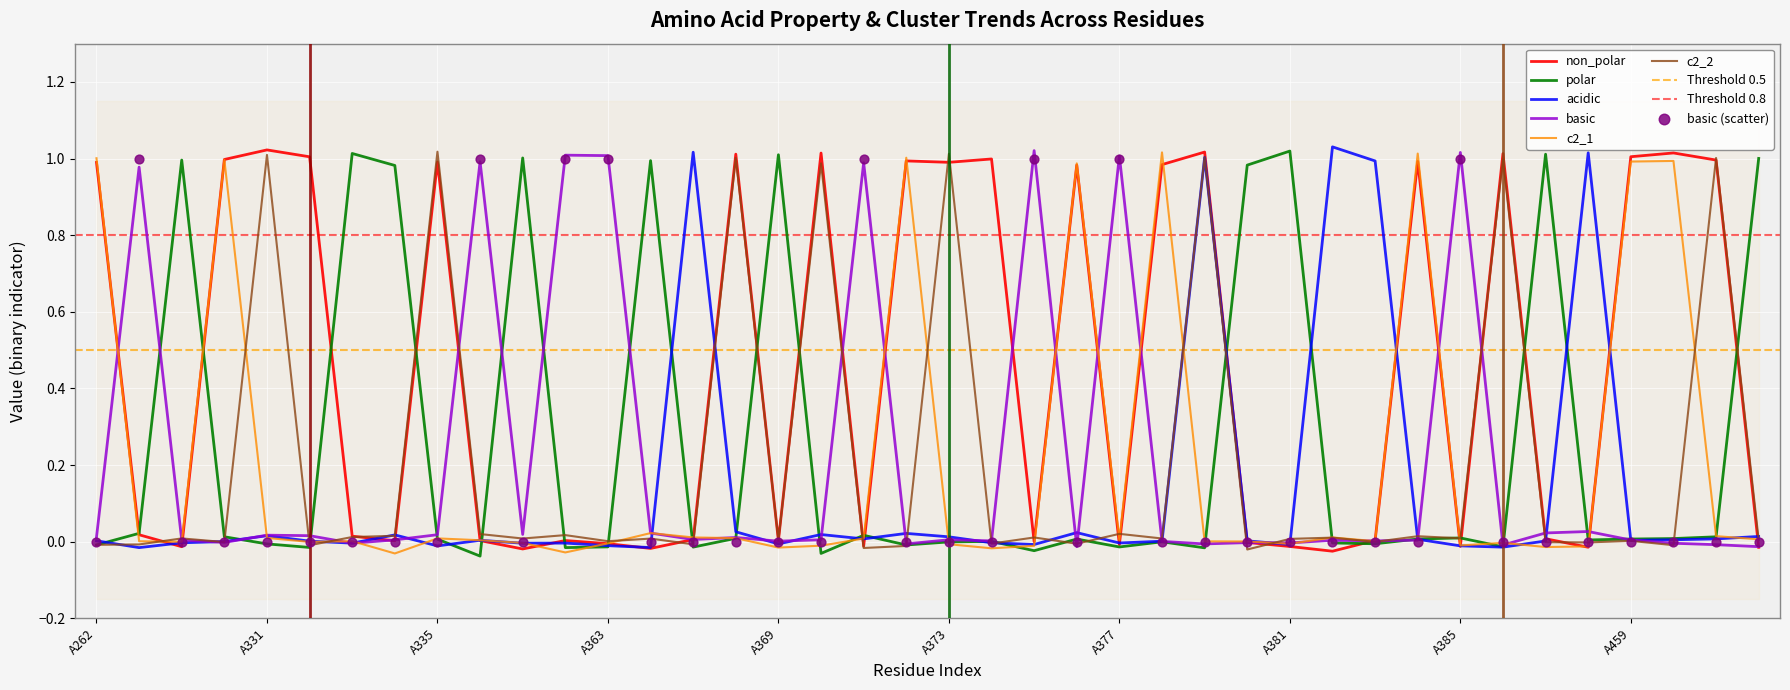

Is the value of basic at A374 greater than the value of c2_1 at A421?

Yes